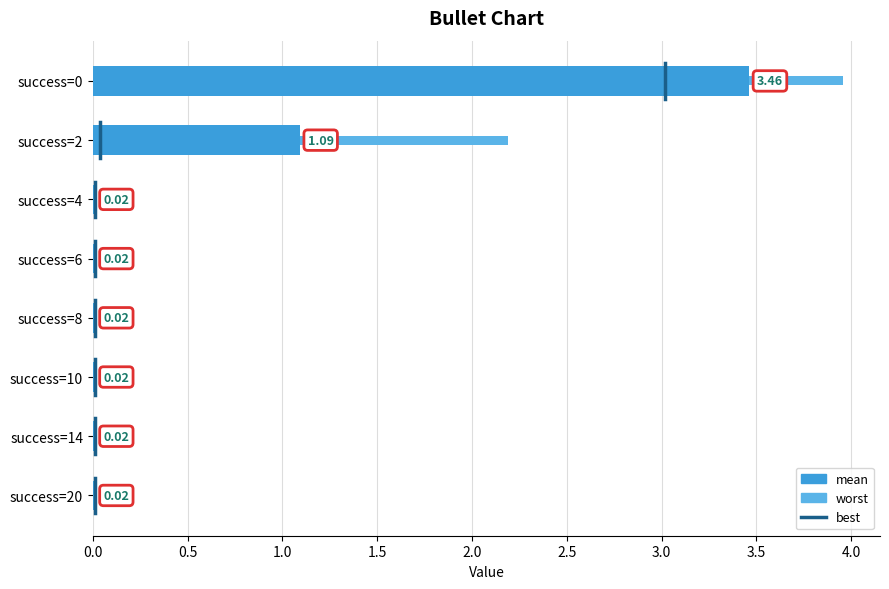

At how many categories does at least one series exceed 3?

1